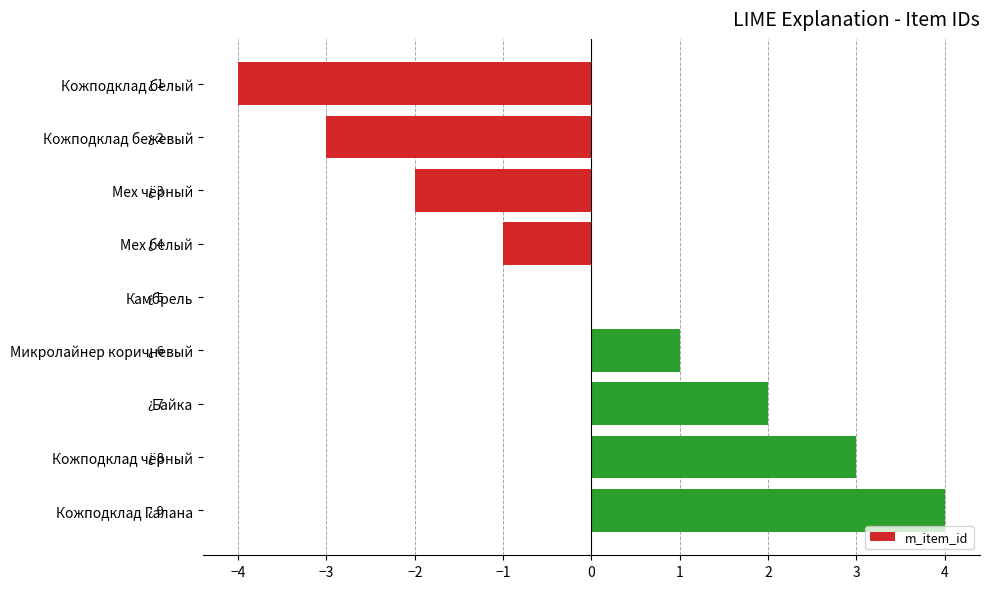

What is the greatest value displayed?

4